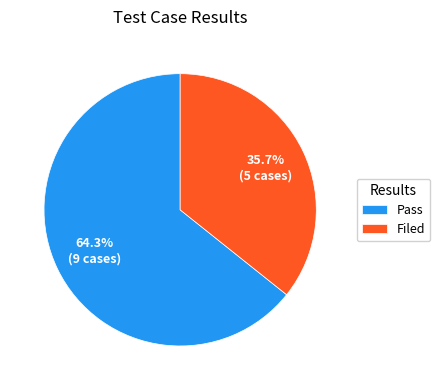

What is the largest slice in the pie chart?

Pass